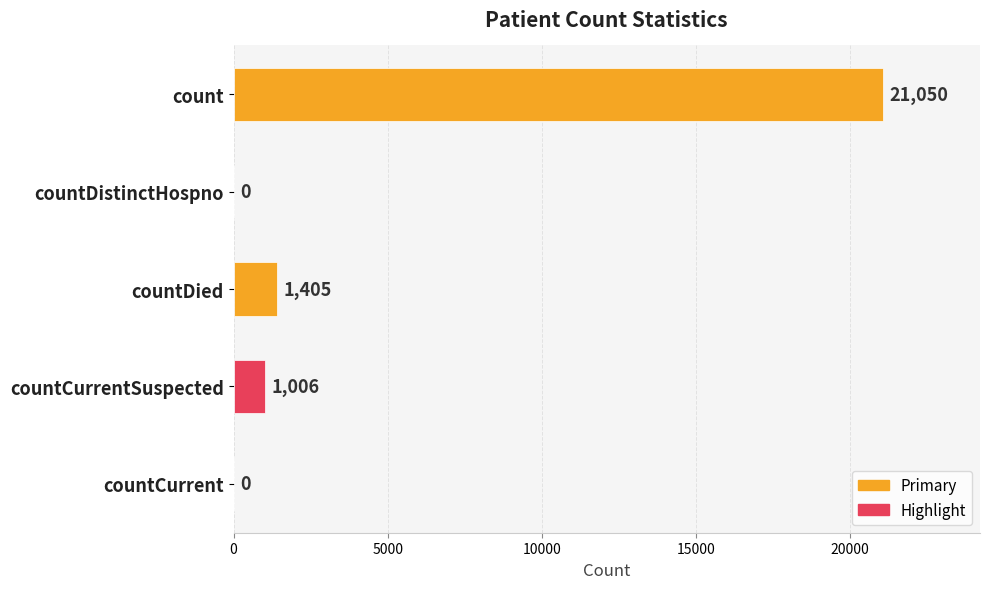

What is the change in value from count to countDied?

-19645